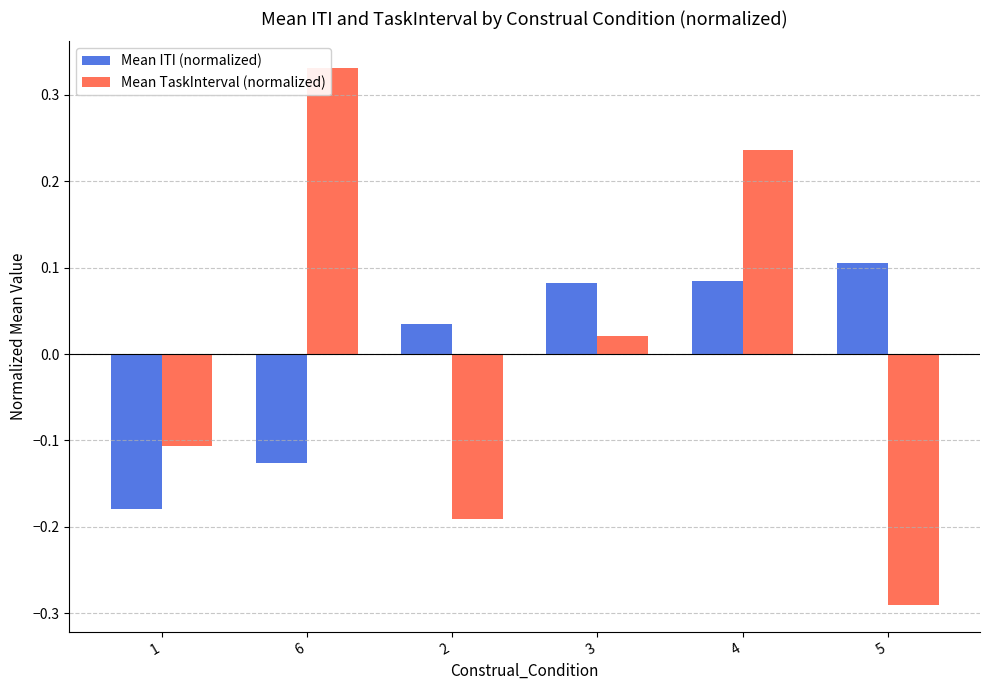

At which category is the sum across all series the highest?

4